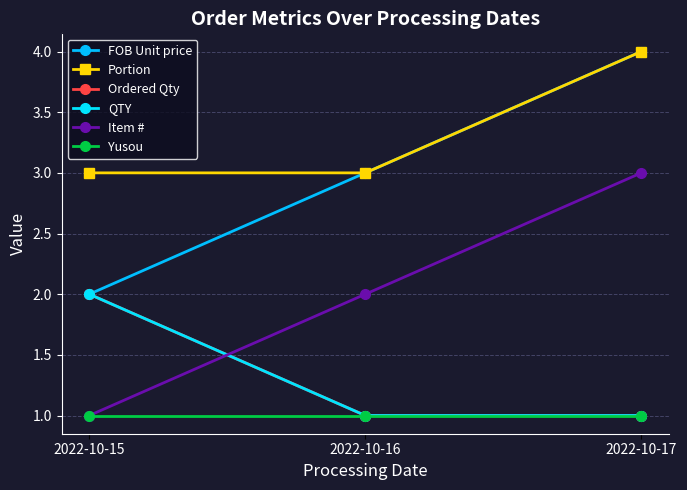

Does the chart have visible grid lines?

Yes